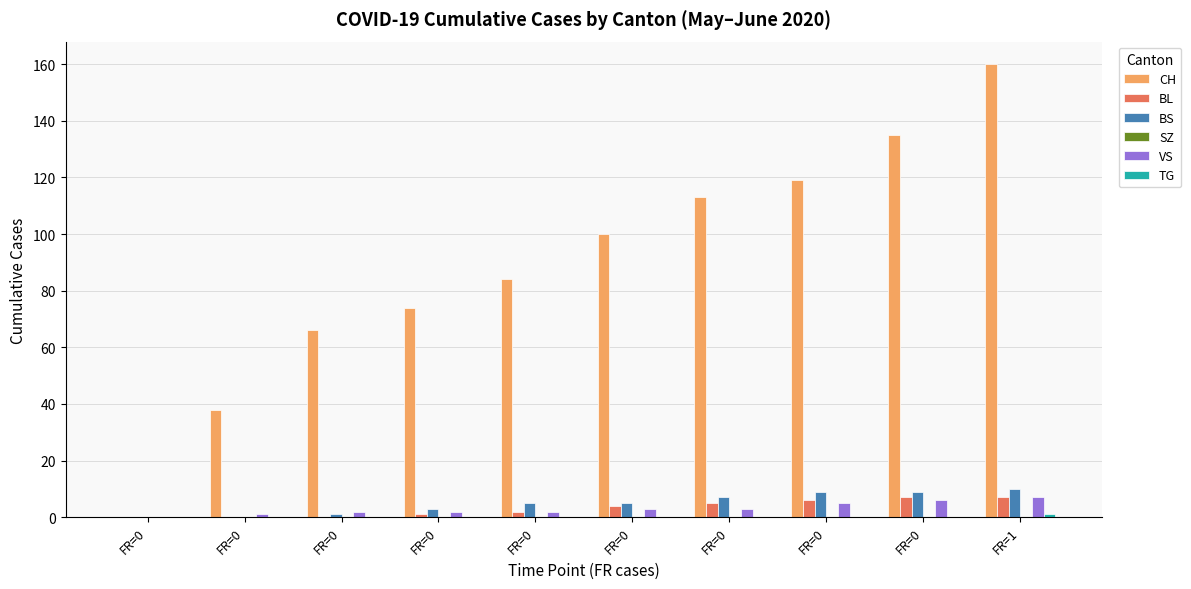

How many positive values does the CH series have?

9